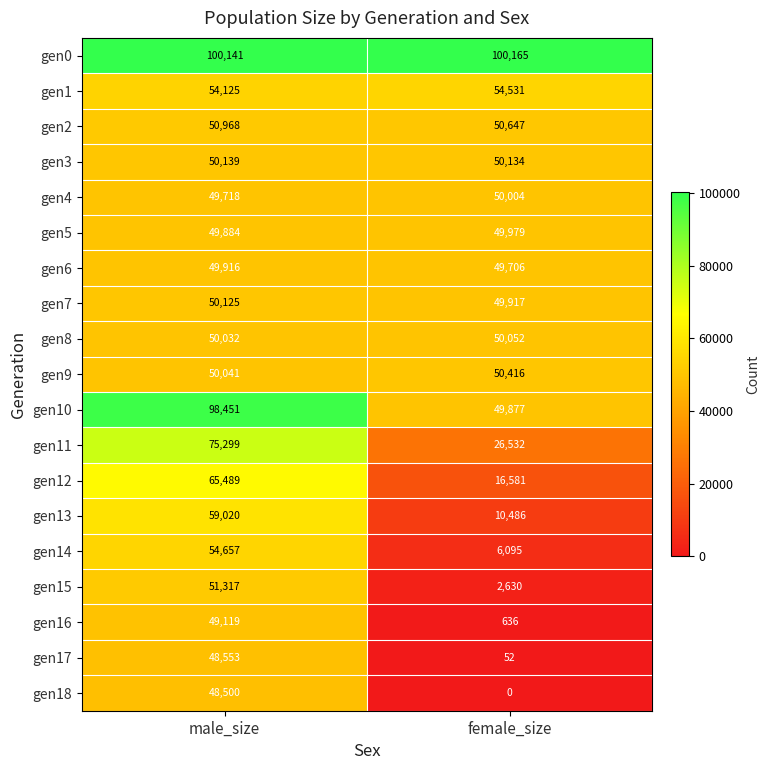

True or false: gen18 has a value of 48500 at male_size.

True